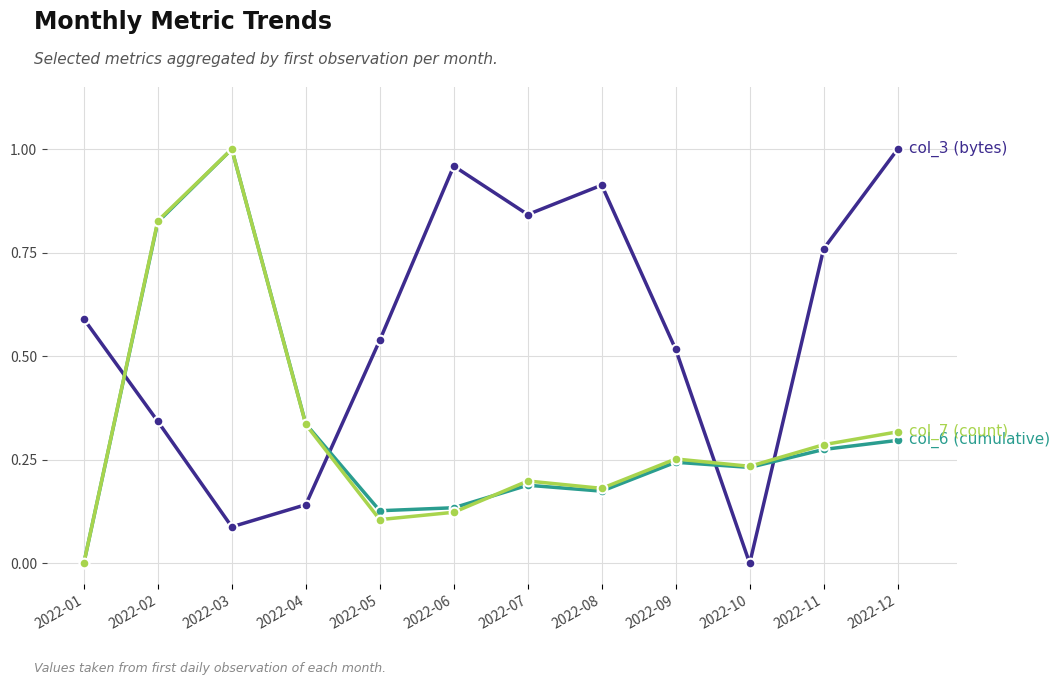

At which category is the sum across all series the highest?

2022-03